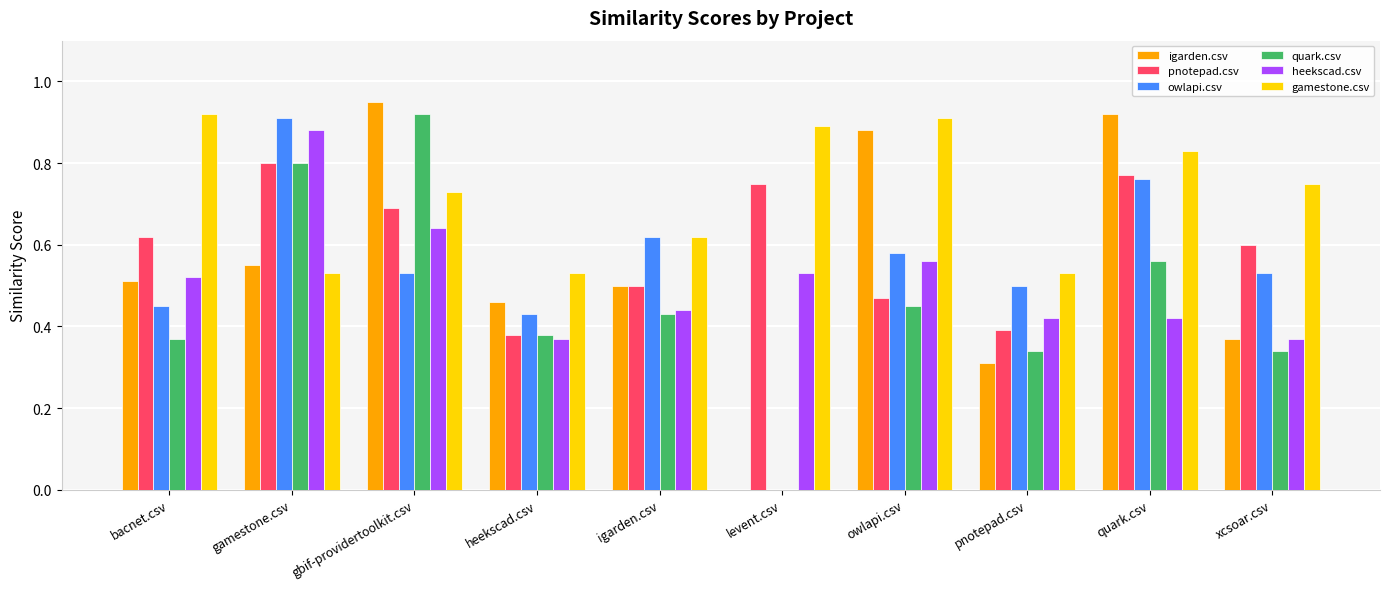

Count the number of data series in this chart.

6